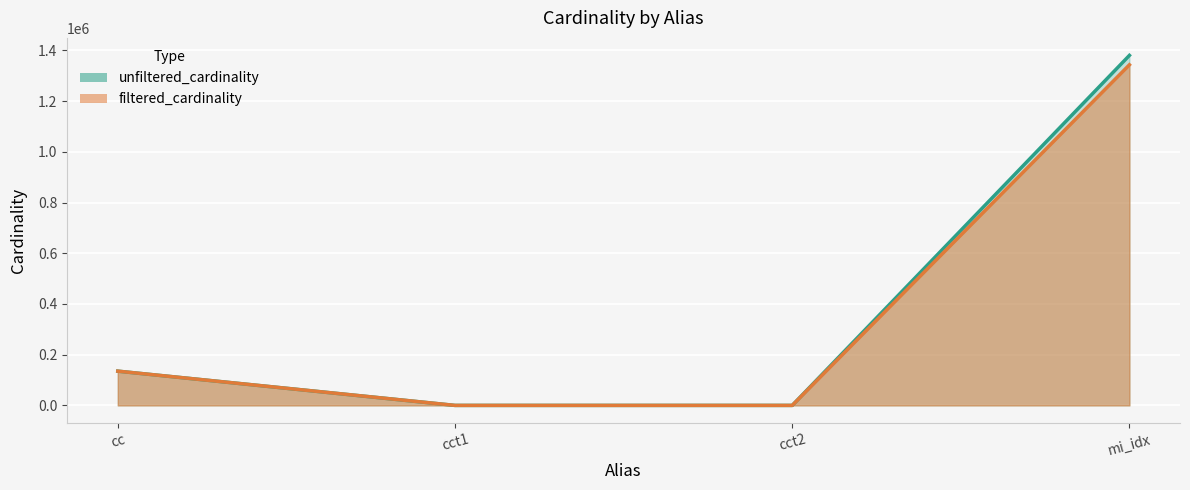

What is the difference between the second highest and second lowest values in the filtered_cardinality series?

135083